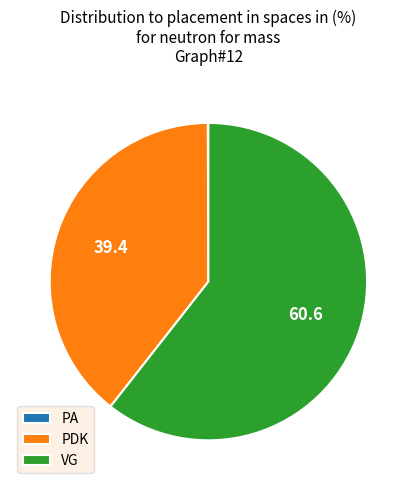

Which category accounts for the majority?

VG